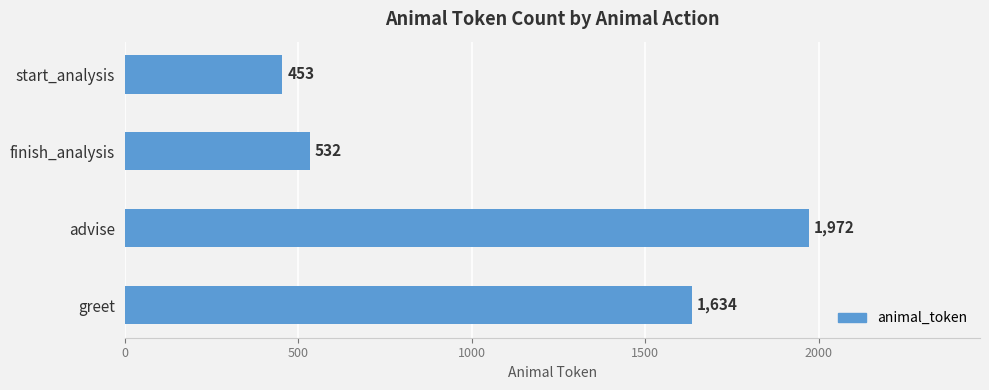

What is the ratio of the value at advise to the value at start_analysis?

4.4